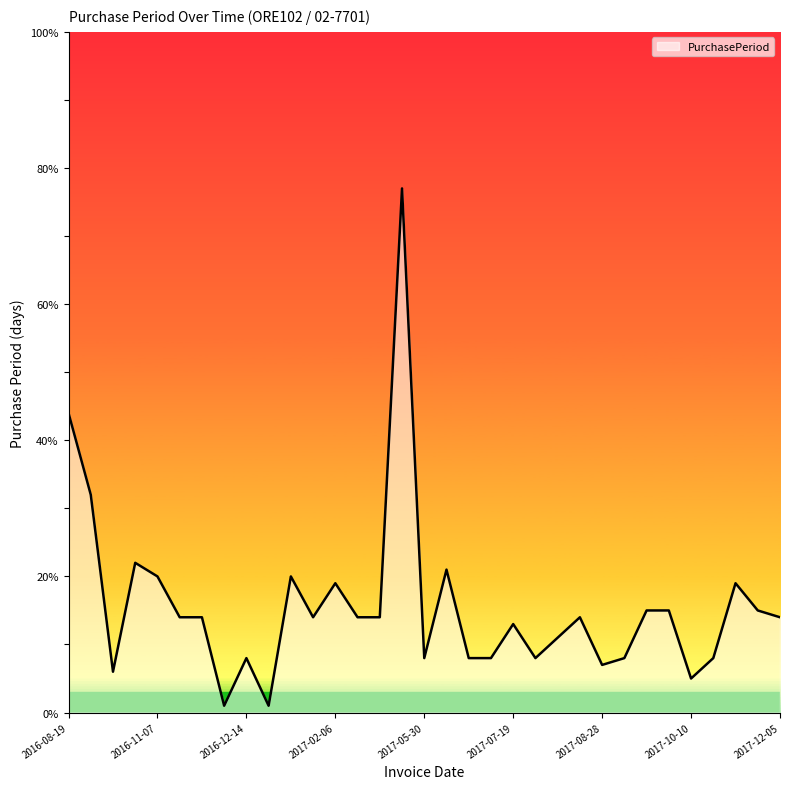

What is the difference between the maximum and minimum values?

76